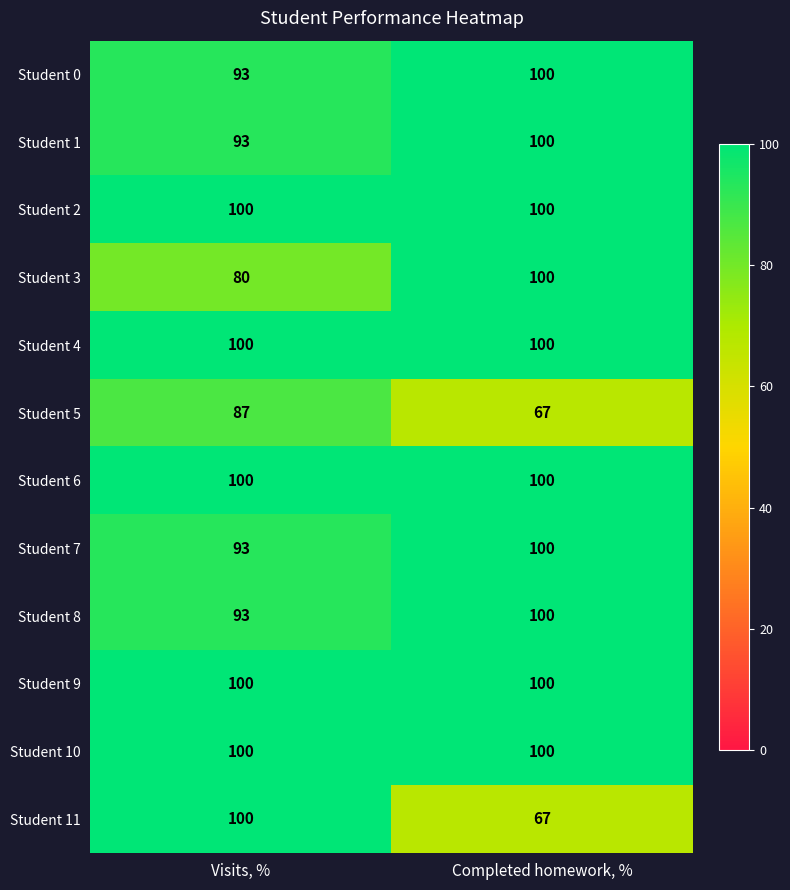

Is it true that Student 1 equals 100 at Completed homework, %?

True